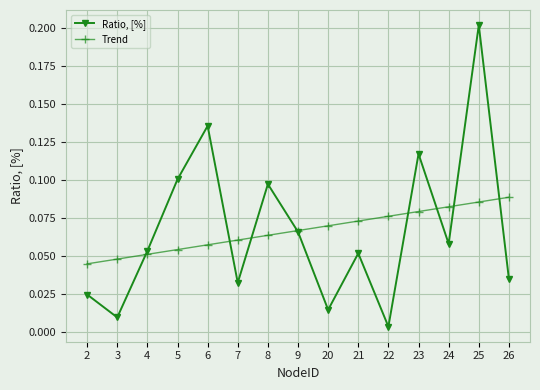

At how many categories does at least one series exceed 0?

15